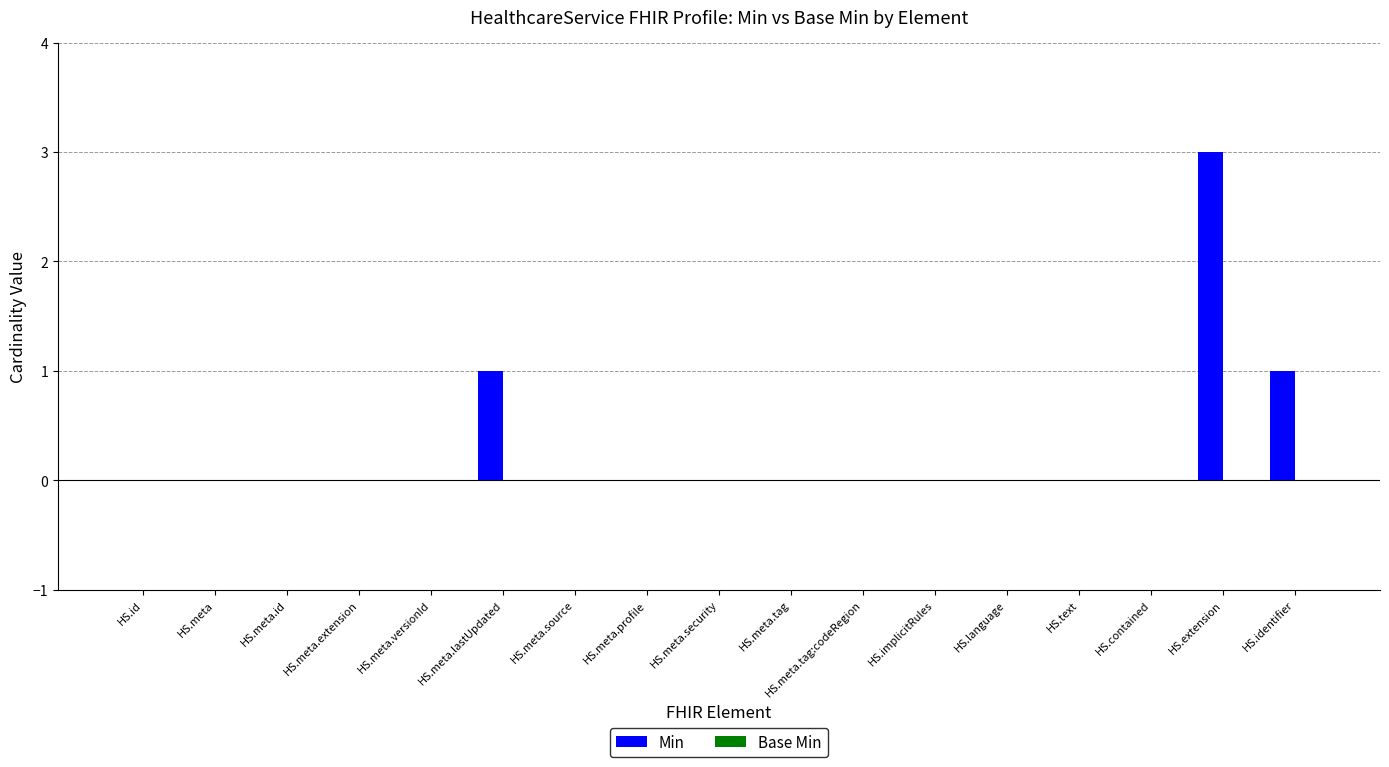

Is it true that the value at HS.implicitRules is 0?

True